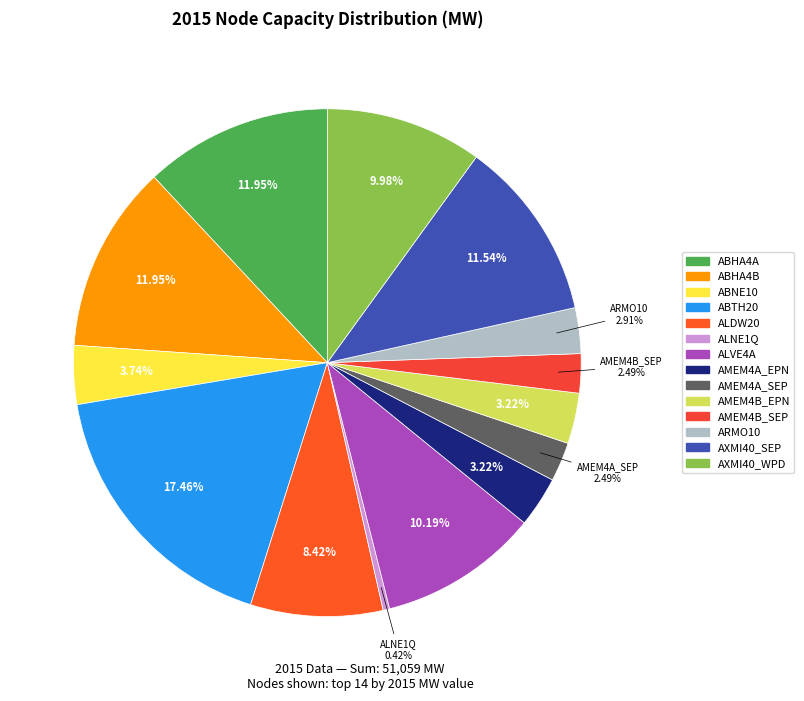

How many slices are in this pie chart?

14